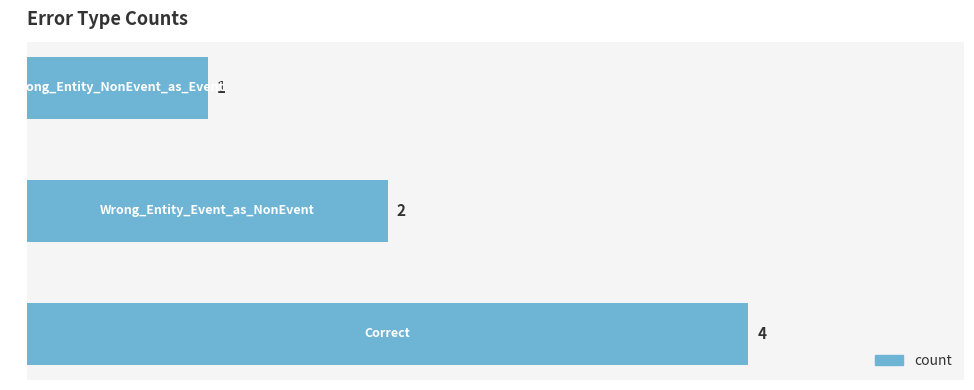

Count the values in the range 1 to 4.

3